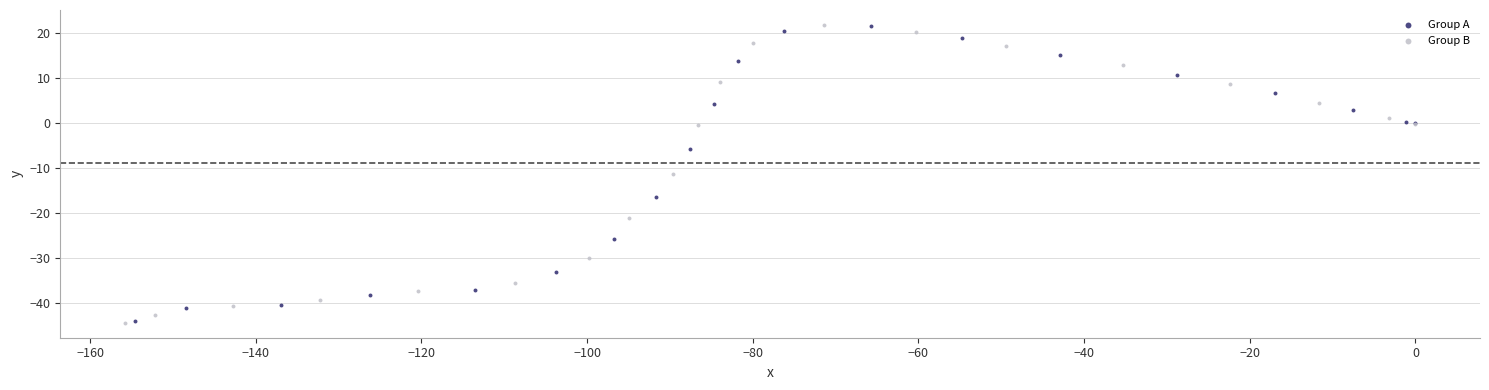

Which series has the widest spread of Y values?

Group B